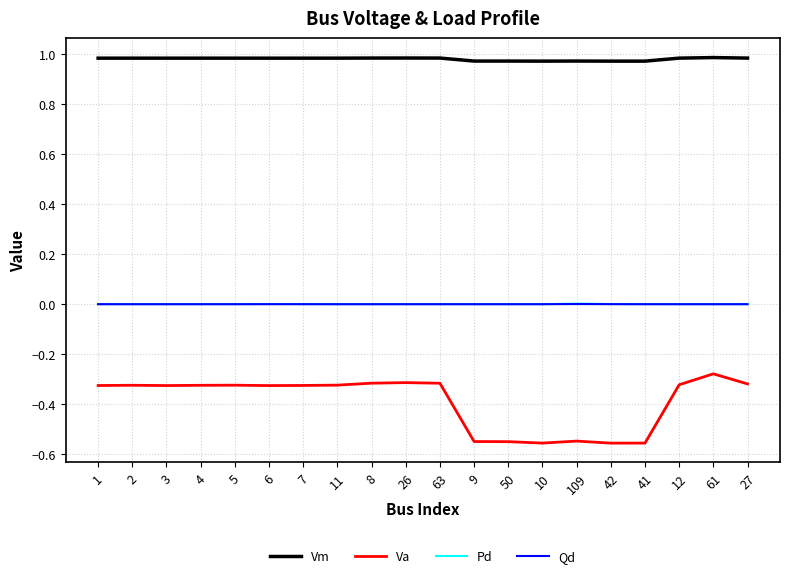

Is the value of Vm at 61 greater than the value of Va at 8?

Yes